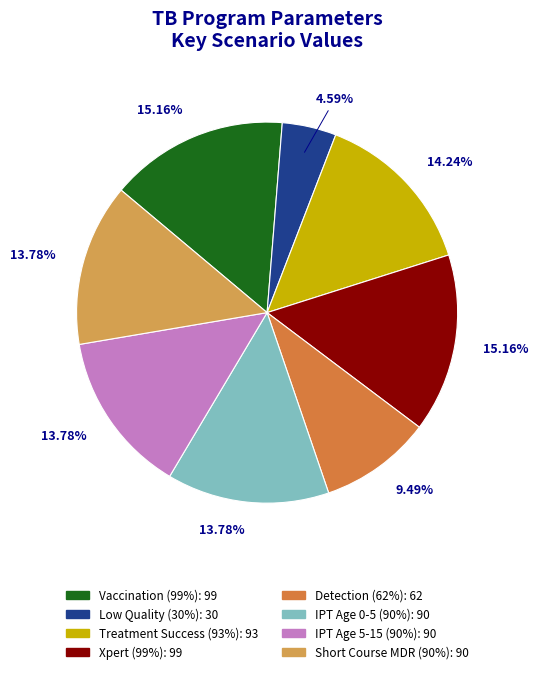

Is there a majority slice in this chart?

No